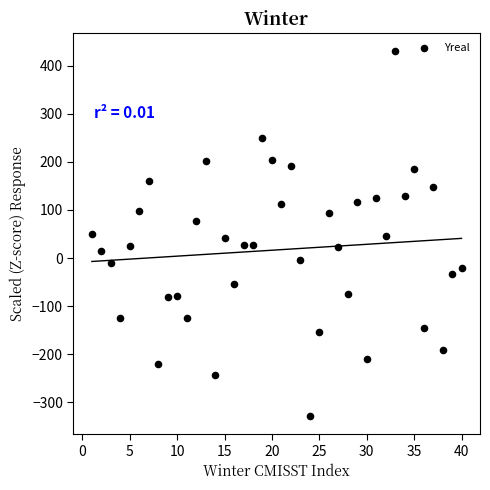

What is the range of X values (max minus min)?

39.0